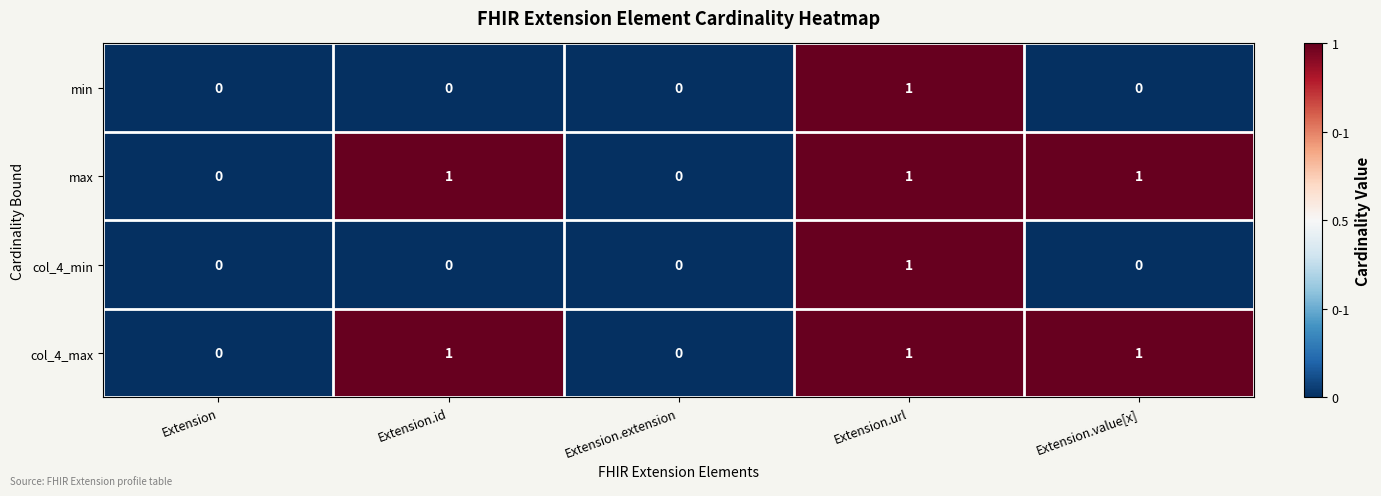

What is the sum of all col_4_max values?

3